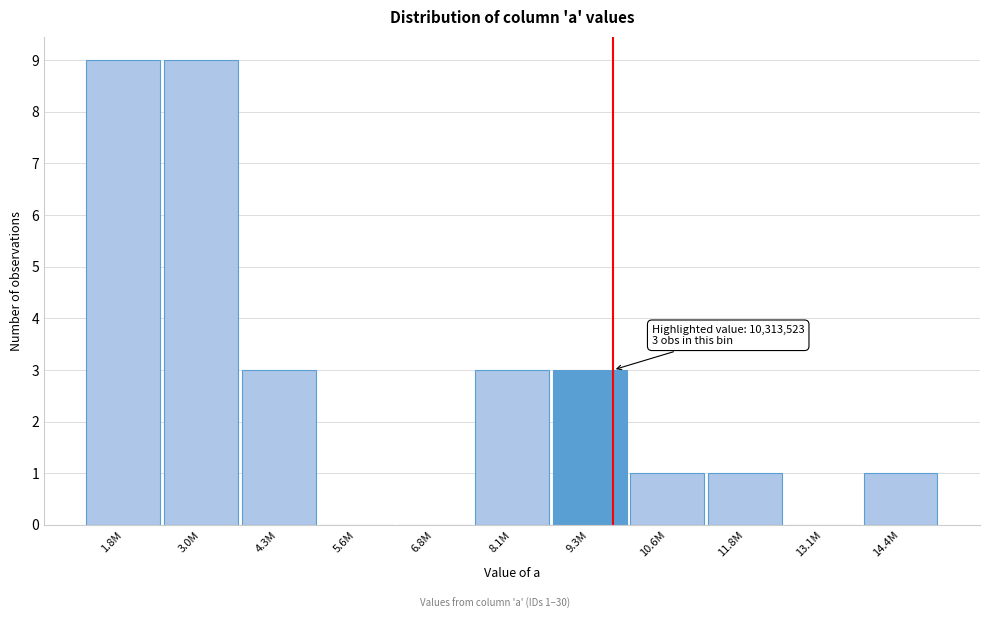

Reading left to right, what are all the values shown in this chart?

1.8M=9	3.0M=9	4.3M=3	5.6M=0	6.8M=0	8.1M=3	9.3M=3	10.6M=1	11.8M=1	13.1M=0	14.4M=1